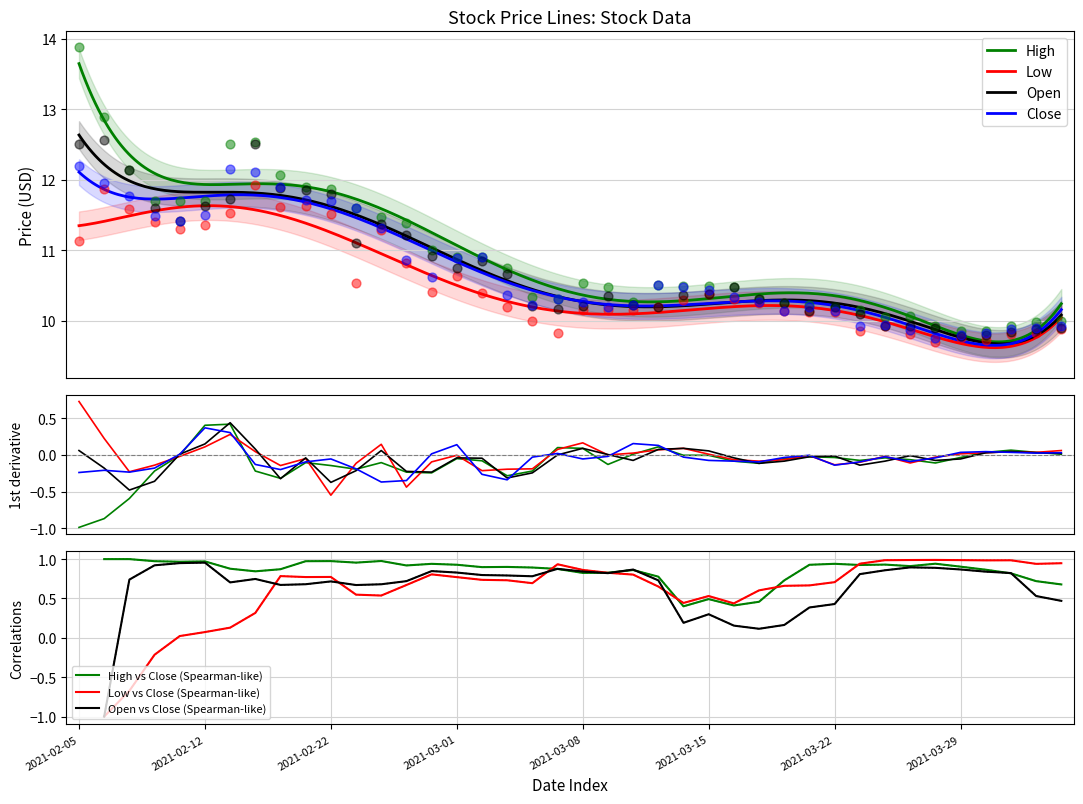

At which category is the sum across all series the highest?

2021-02-05